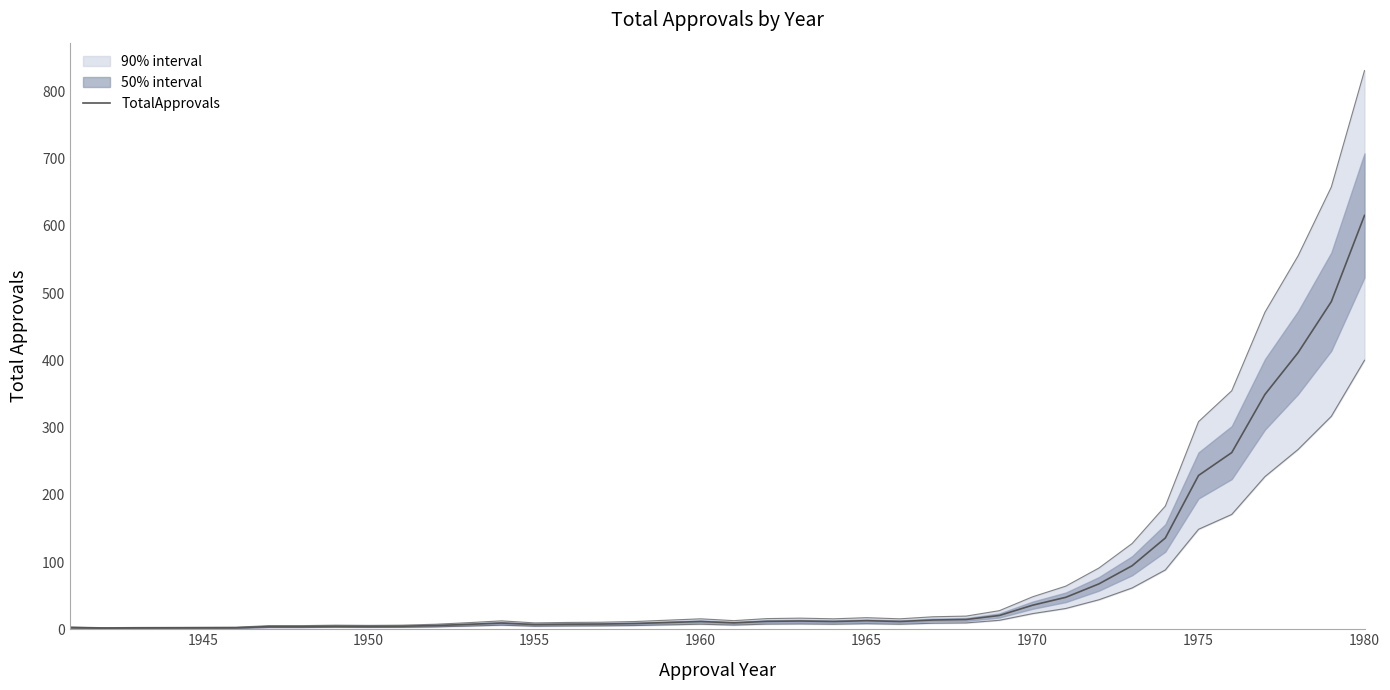

What is the average value?

77.8